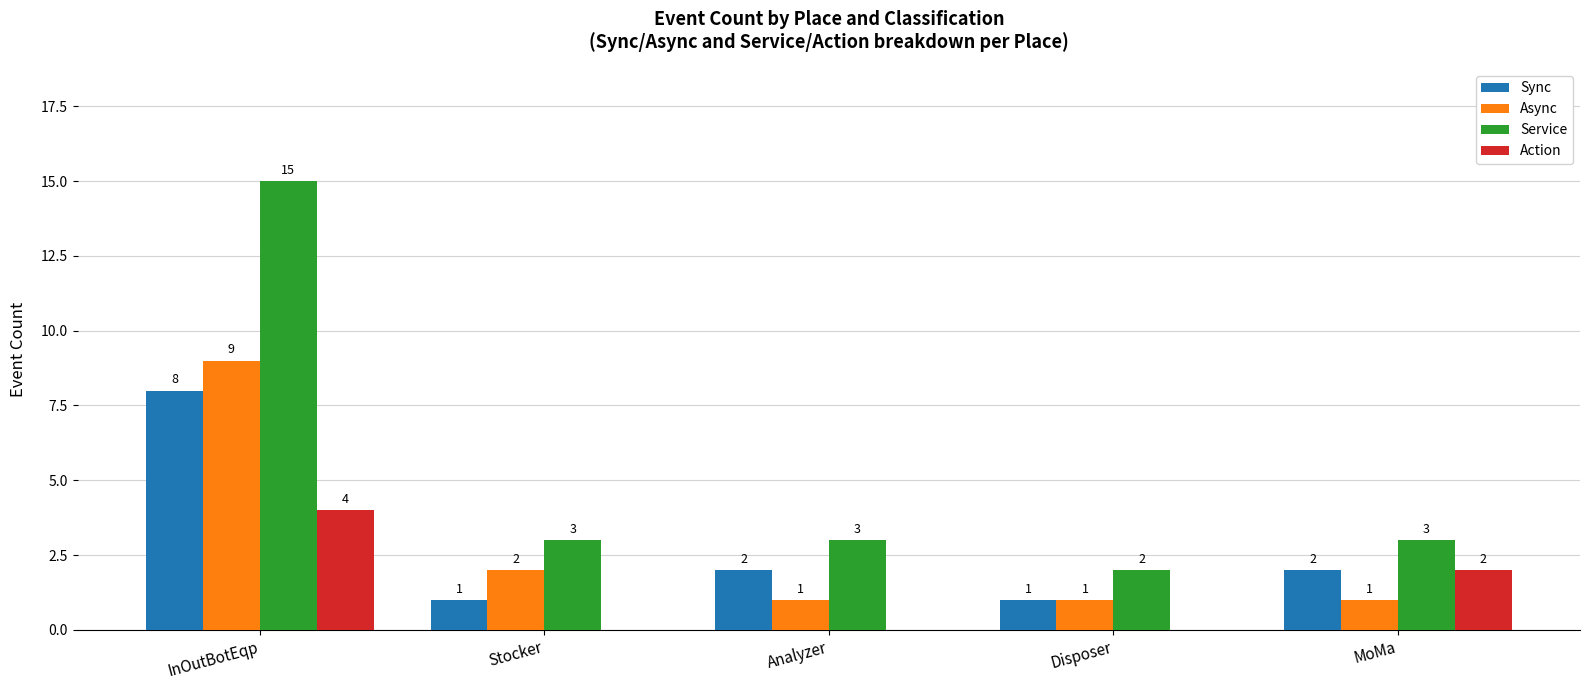

Which series has the largest range (max minus min)?

Service